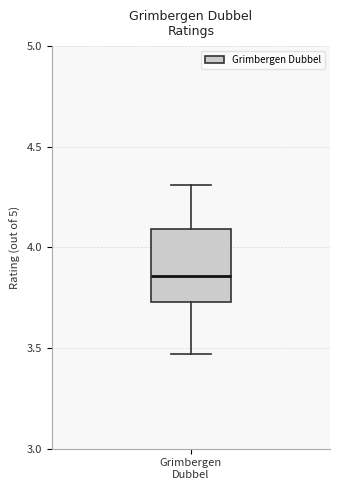

Where does the median line of the box for Grimbergen Dubbel sit on the y-axis? The values are not printed on the chart, so give them approximately, as read against the axis.

3.85